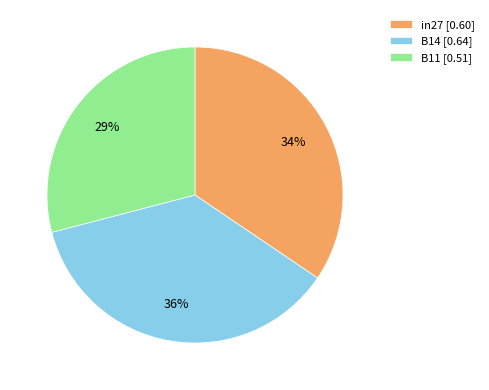

The B11 slice represents 29% of the pie. True or false?

True